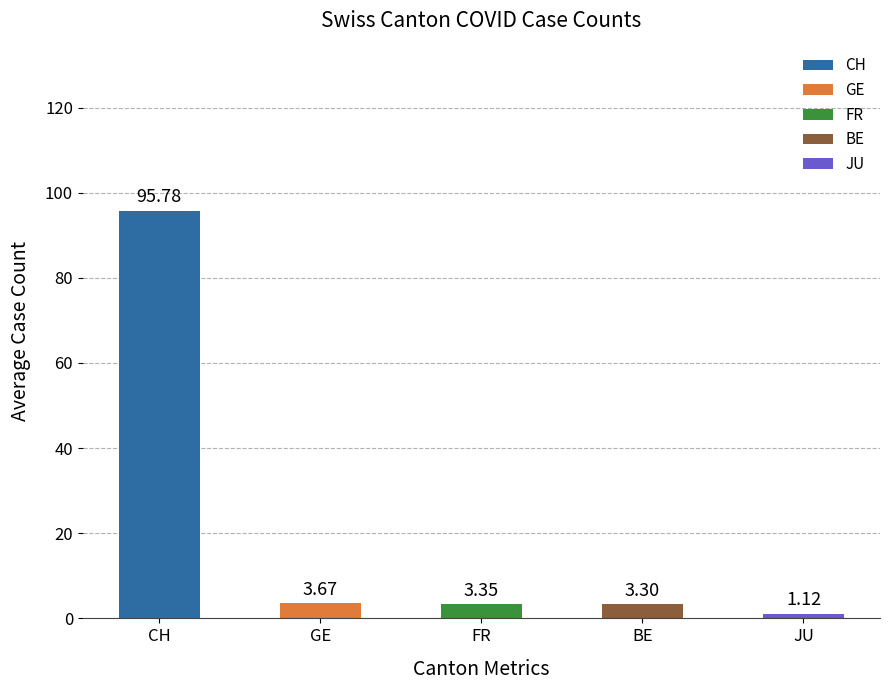

List the labels in order of value, smallest first.

JU, BE, FR, GE, CH